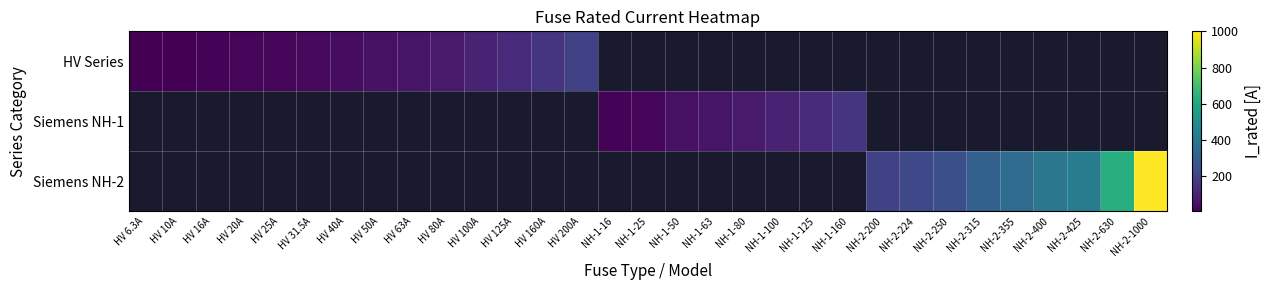

Is the value of HV Series at NH-1-160 greater than the value of Siemens NH-1 at NH-2-200?

No